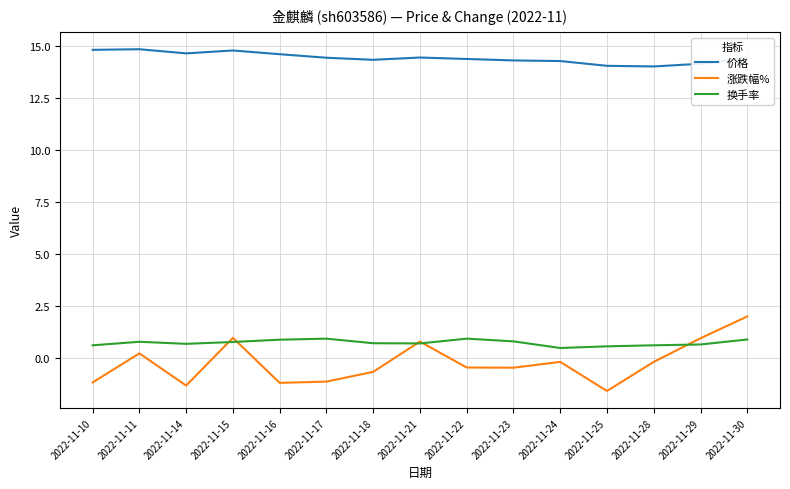

List the series in order of their peak value, highest first.

价格, 涨跌幅%, 换手率